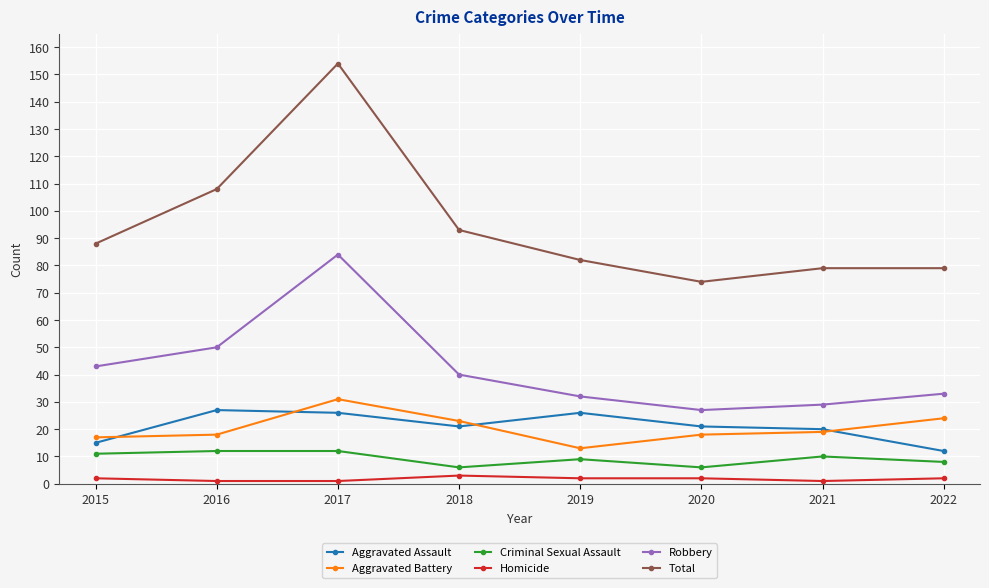

True or false: Total and Aggravated Battery intersect in this chart.

False